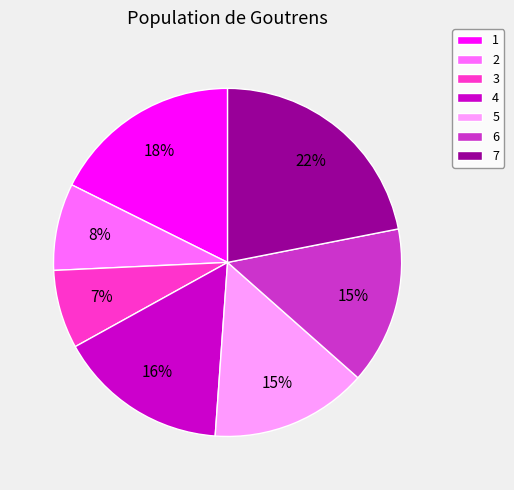

Between 4 and 2, which is larger?

4